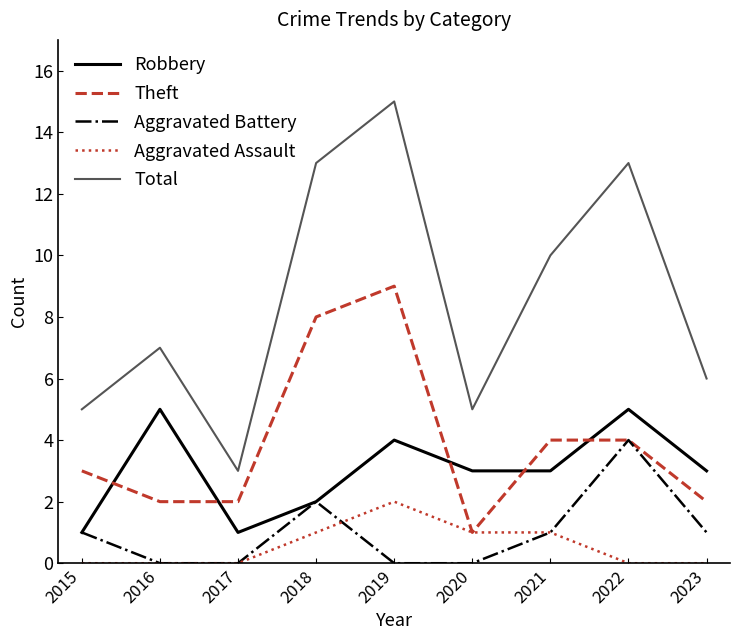

How many interior local peaks does the Aggravated Battery series have?

2